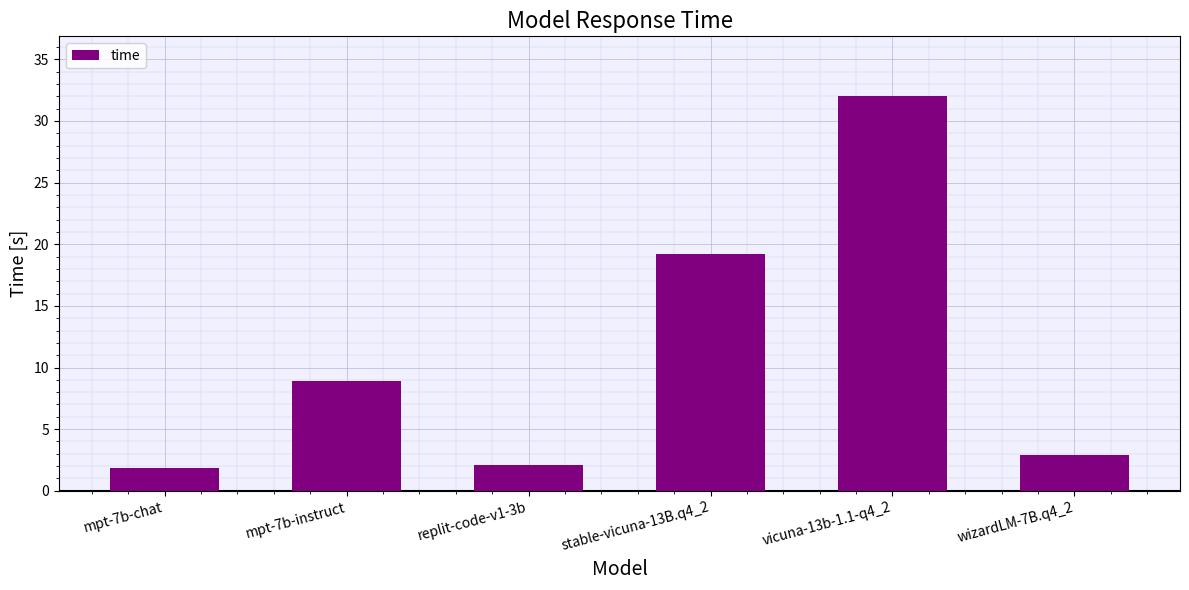

The chart shows a value of 4.2 at mpt-7b-instruct. True or false?

False